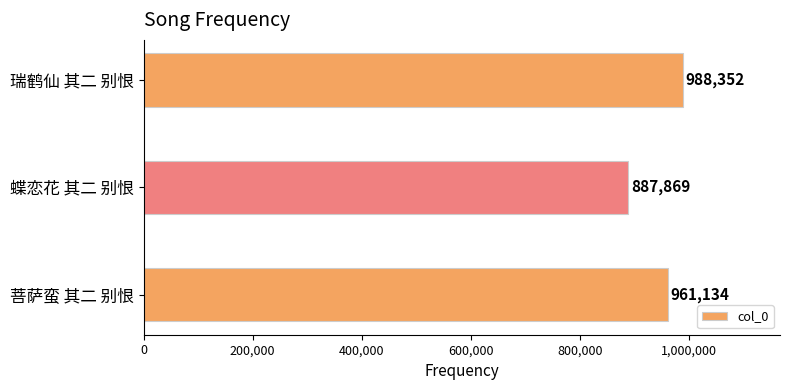

Are the bars grouped side by side (vs. stacked)?

No